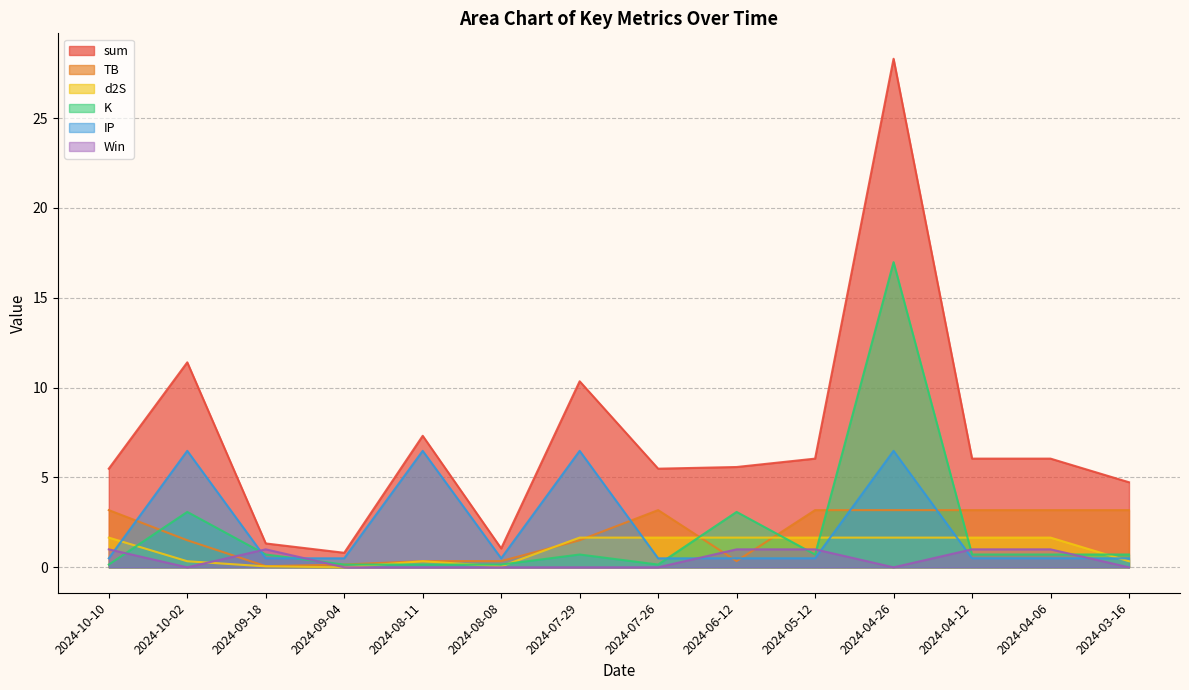

Which series has the widest spread of values?

sum